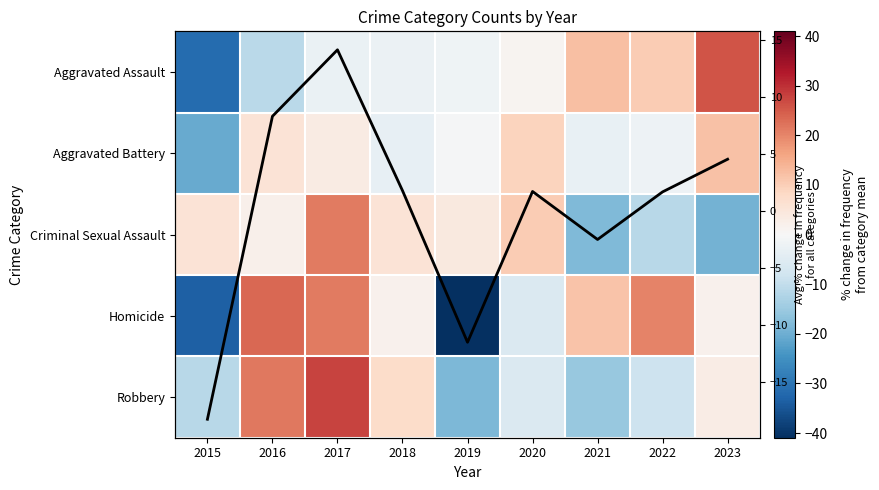

Is the value of Criminal Sexual Assault at 2021 greater than the value of Homicide at 2020?

No